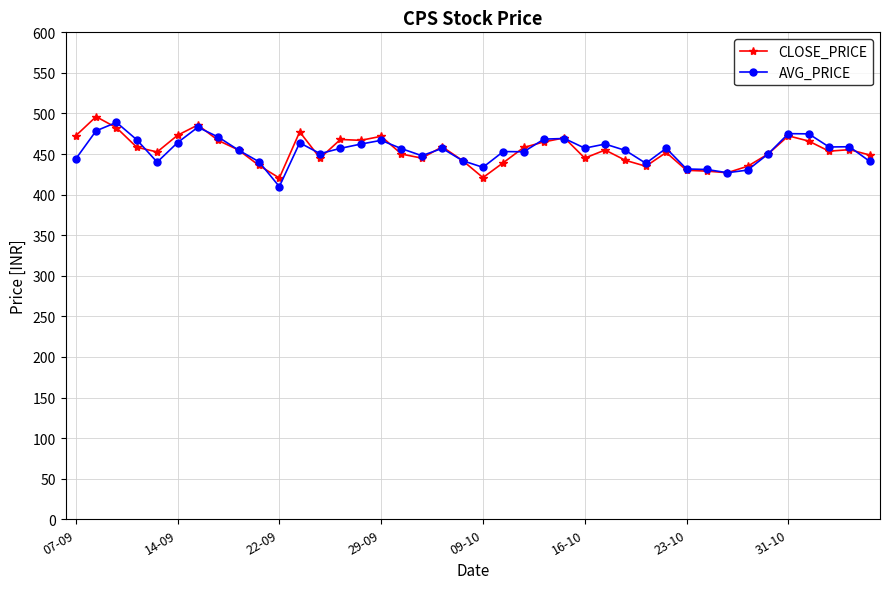

What is the value of the CLOSE_PRICE point at the 32nd from the left?

429.0